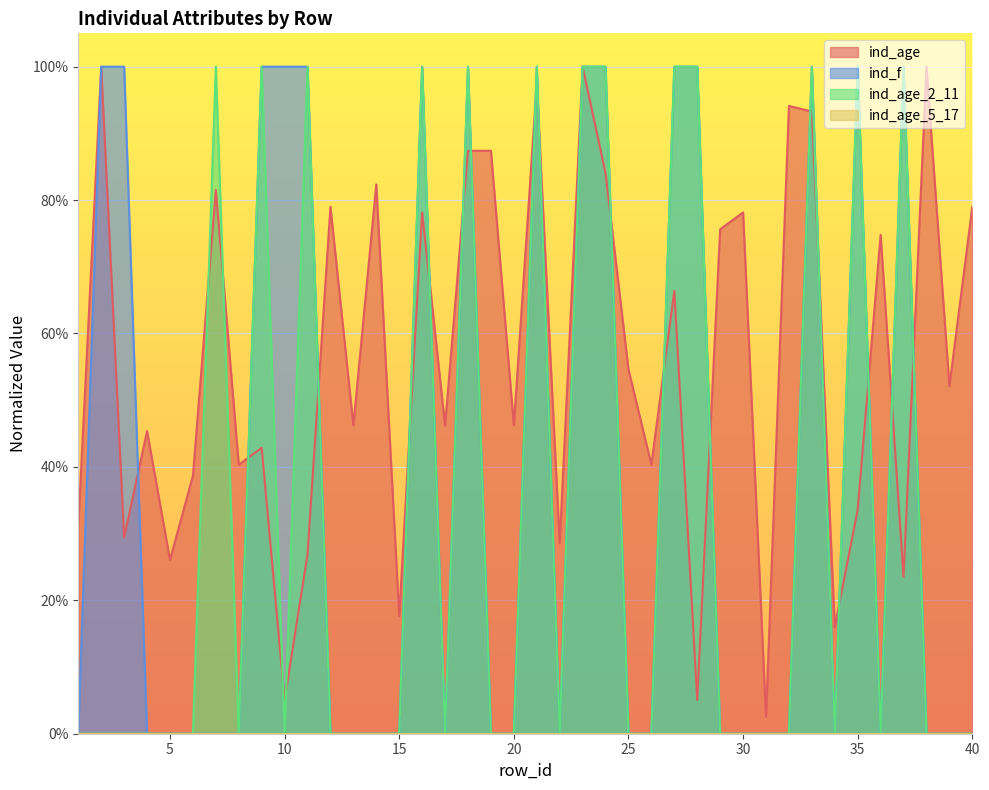

True or false: ind_f has a value of 0.0 at 31.

True